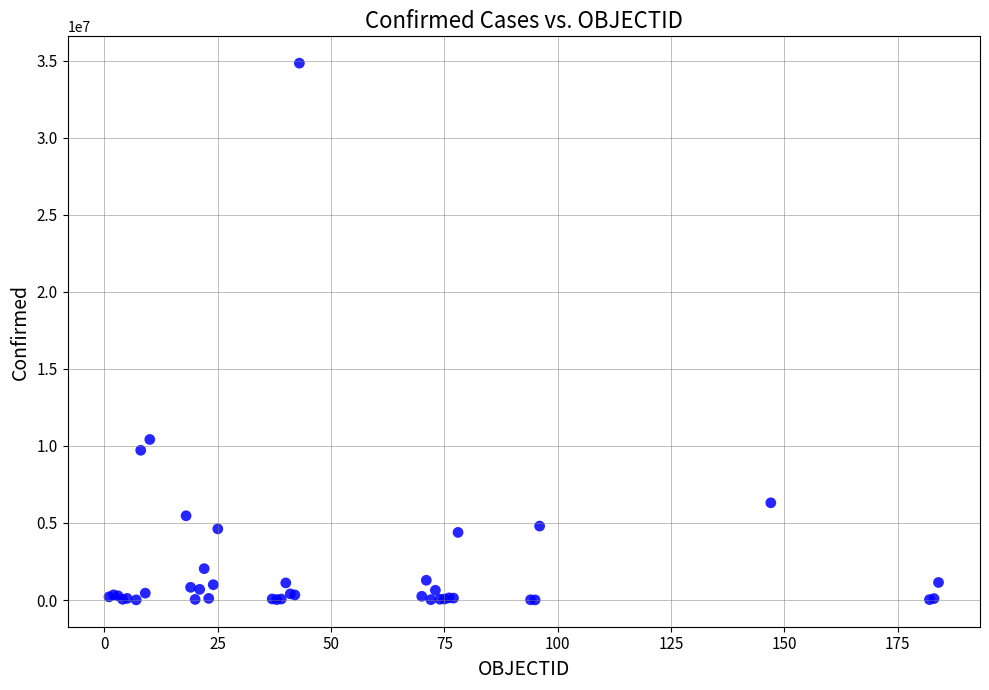

What Y value in the scatter plot is closest to 17431559?

10423566